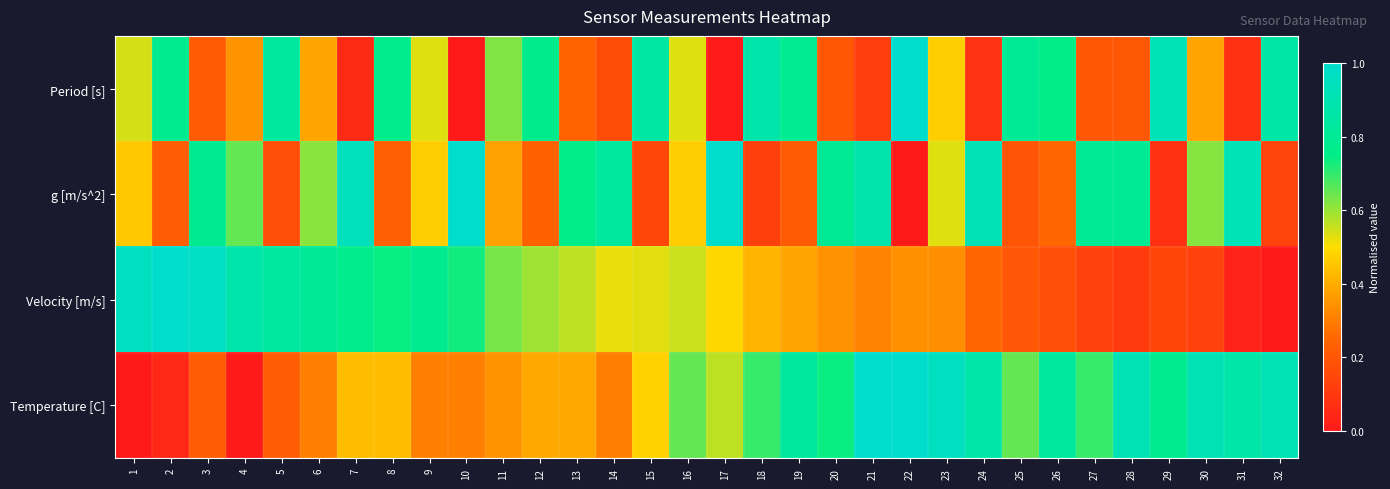

What is the difference between the highest and lowest values at 18?

0.7